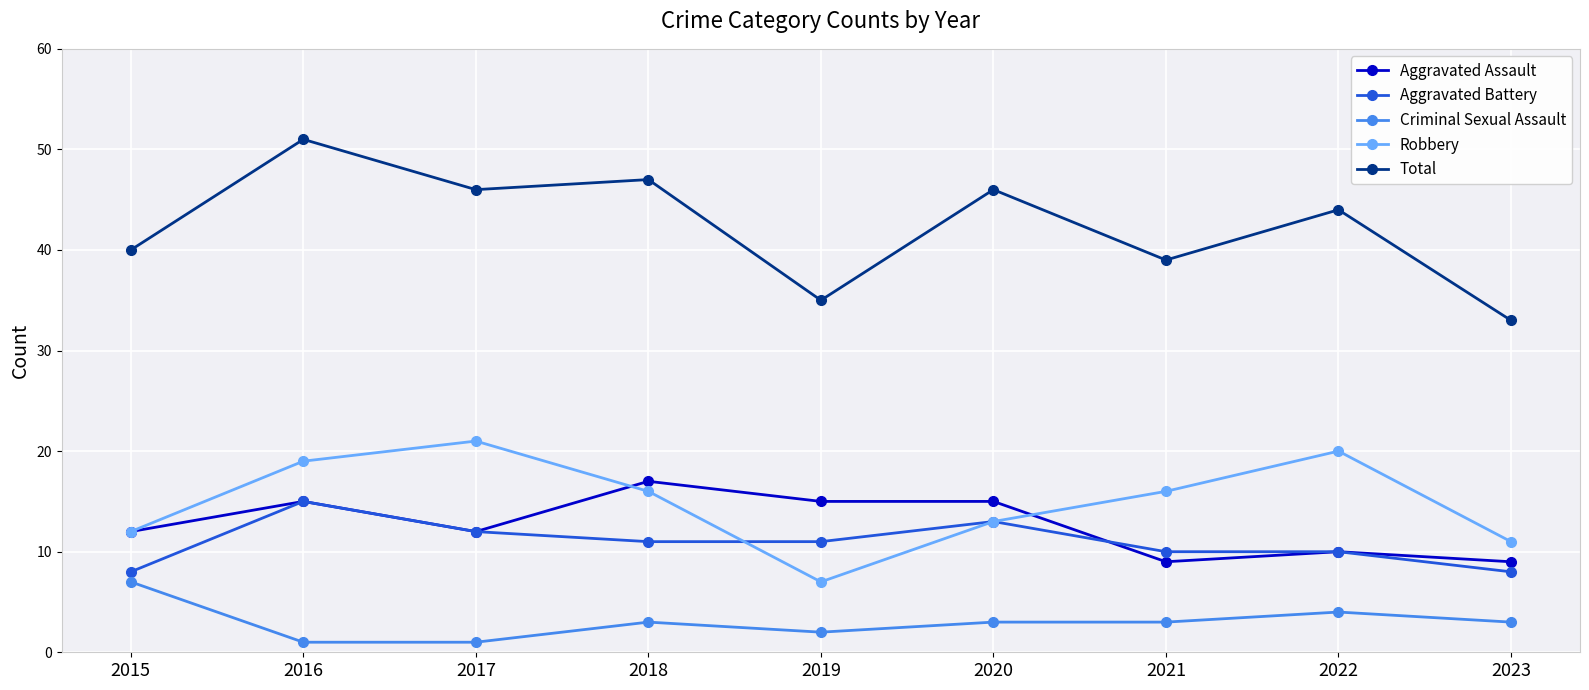

How many data points in Total are less than 44?

4